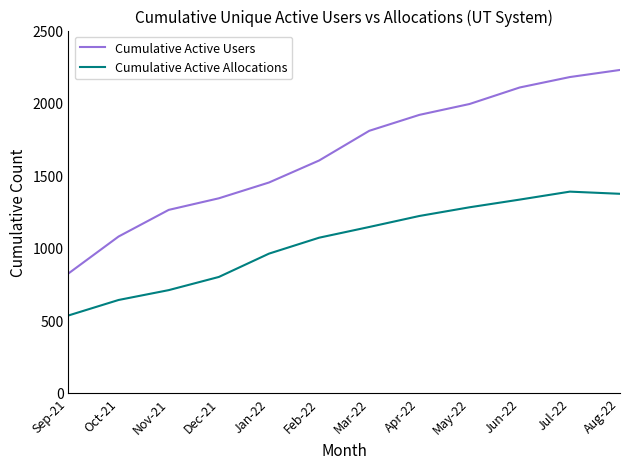

The Cumulative Active Allocations series shows 1333 at Jun-22. True or false?

True